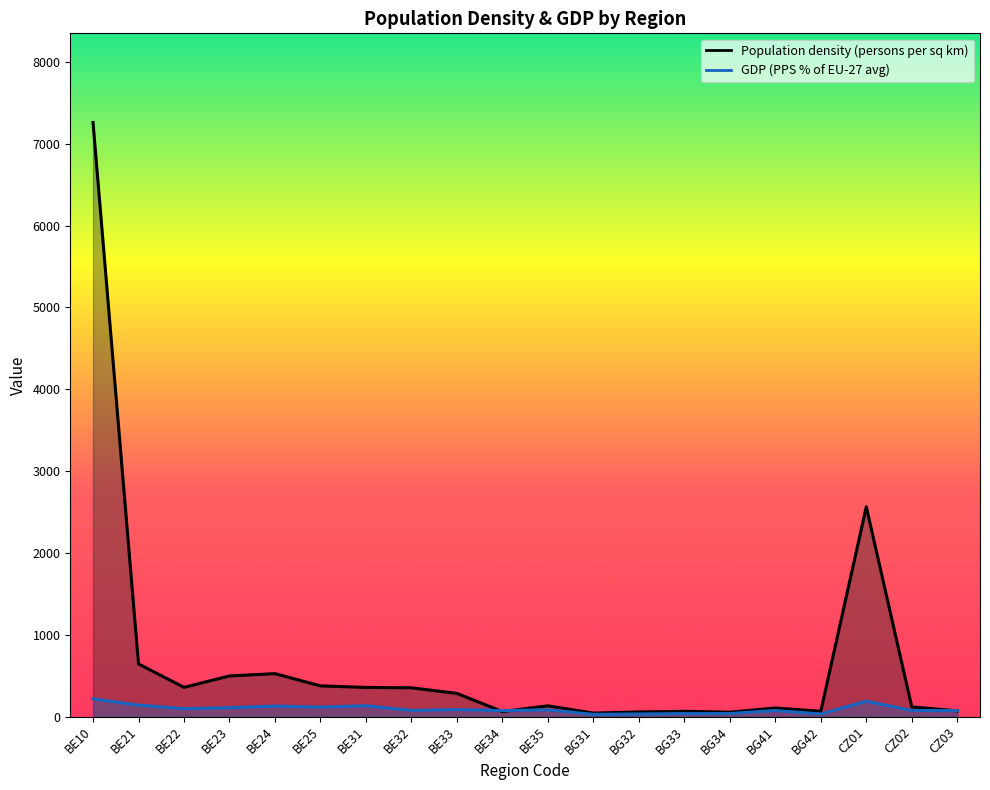

Is it true that Population density (persons per sq km) equals 132.8 at BE35?

True